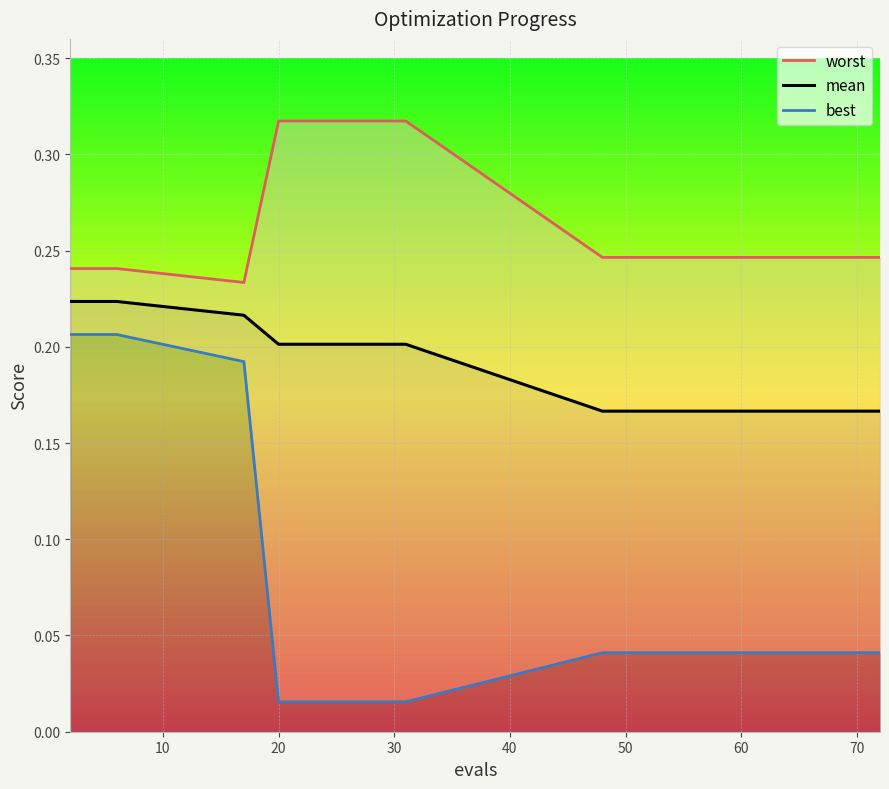

How many categories are shown in the chart?

15